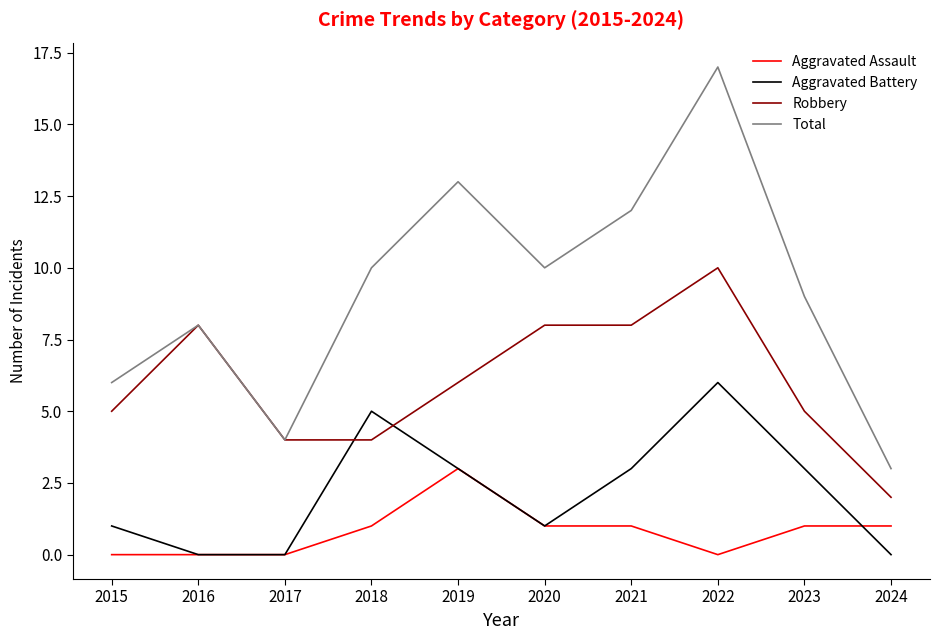

What is the difference between the Total values at 2017 and 2024?

1